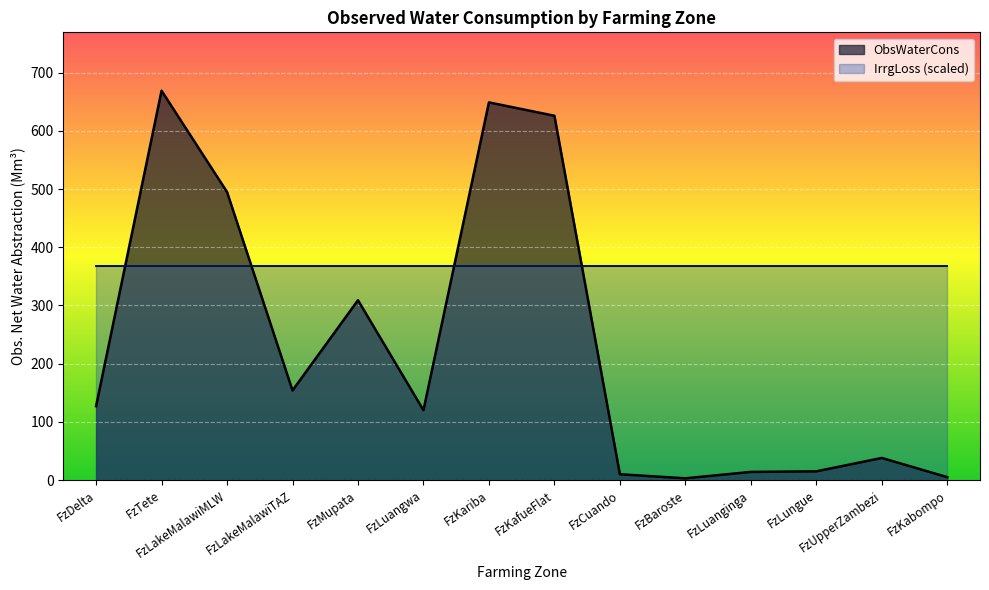

Where is the first local maximum?

FzTete